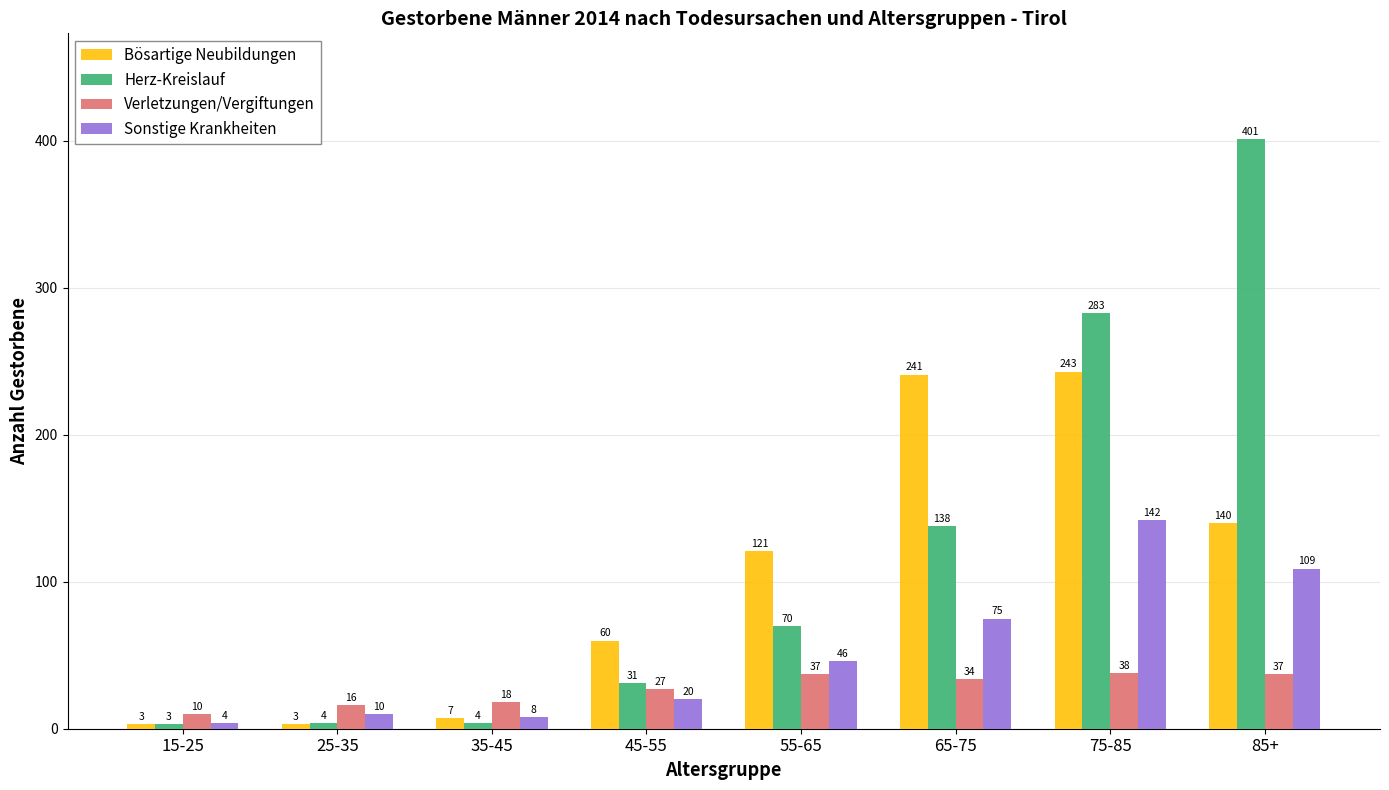

Does the chart contain stacked bars?

No